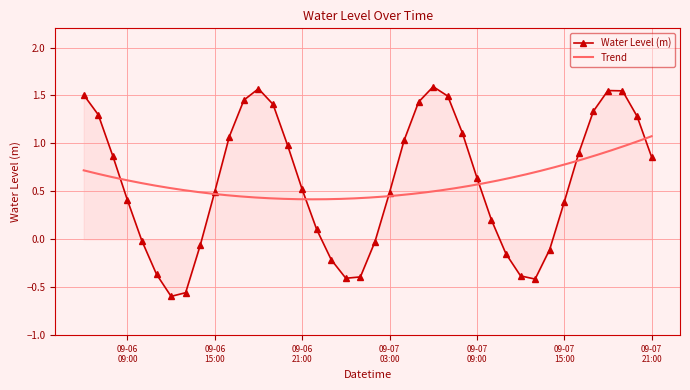

What is the difference between the maximum and minimum values?

2.2